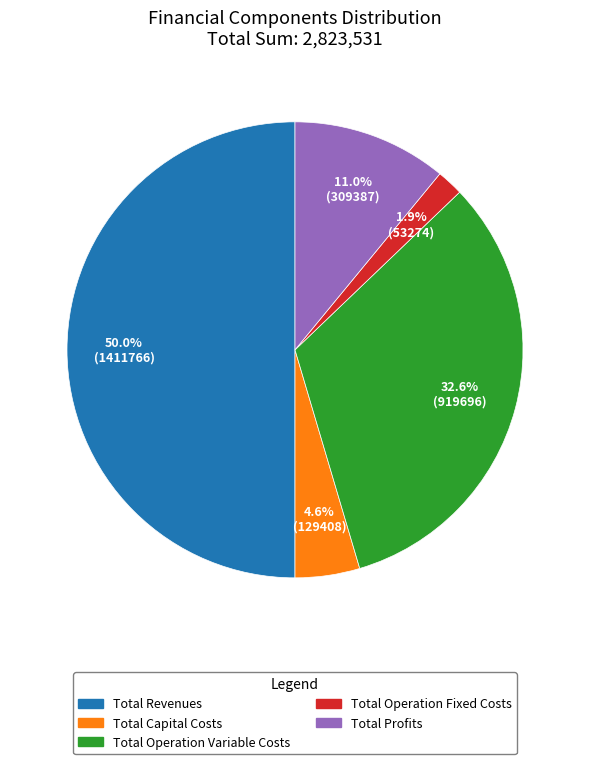

To the nearest percent, what is the average slice percentage?

20%